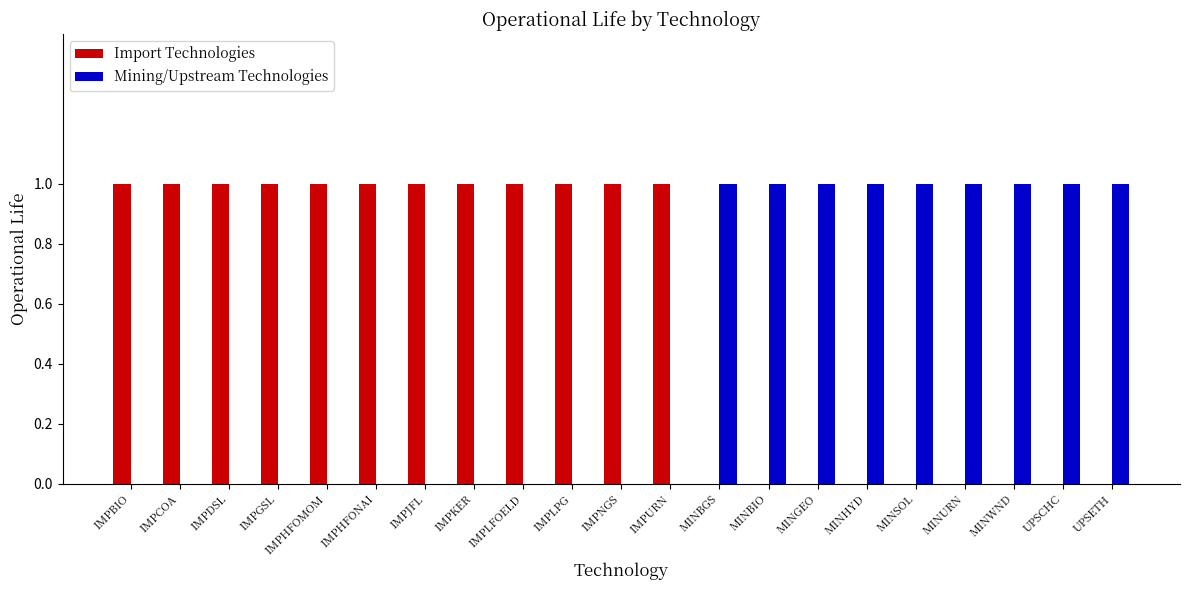

The Import Technologies series shows 1 at IMPDSL. True or false?

True